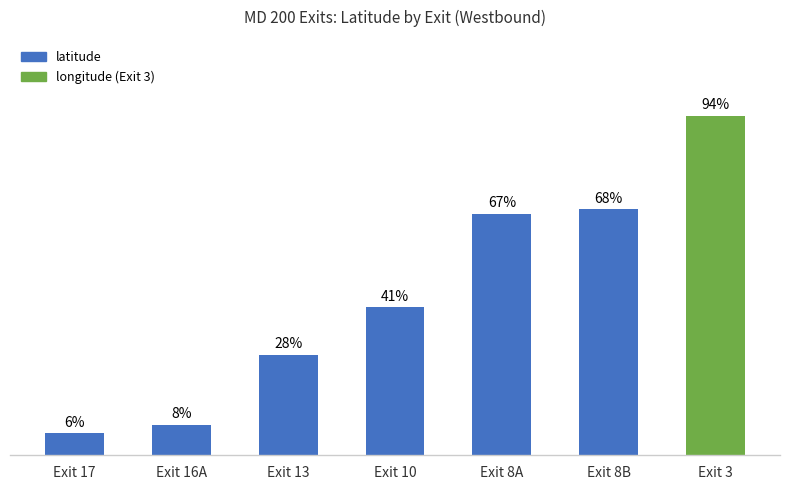

Where does the data first go above 40?

Exit 10